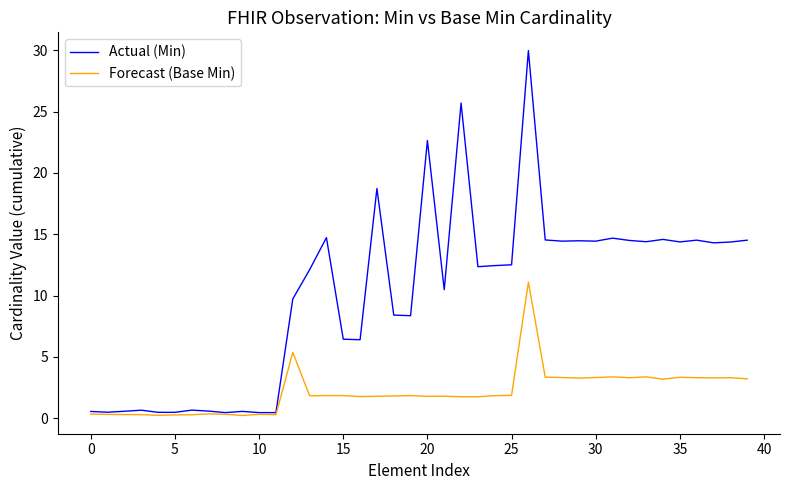

What is the greatest value displayed?

30.0